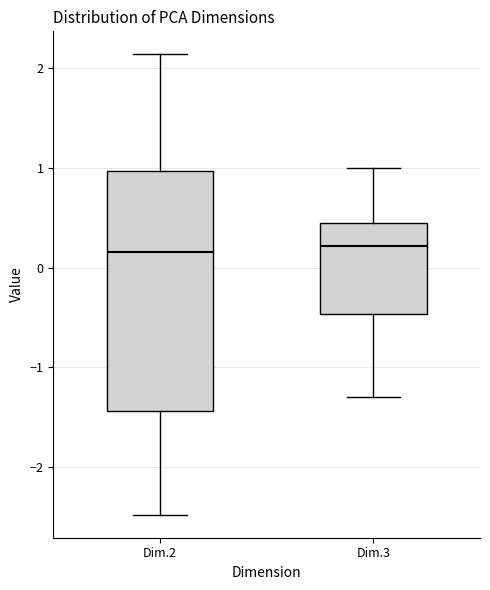

Comparing the boxes themselves (not the whiskers), which one is the tallest?

Dim.2